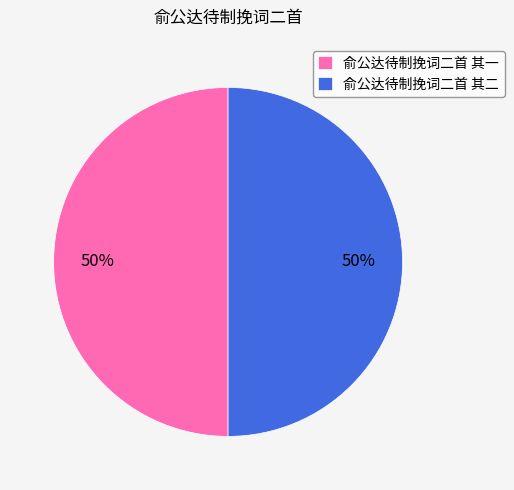

To the nearest percent, what portion does 俞公达待制挽词二首 其一 represent?

50%